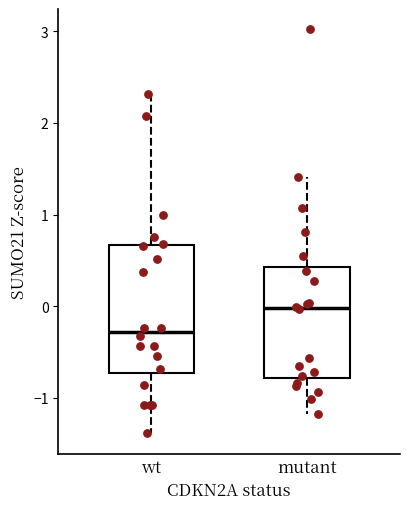

Comparing the boxes themselves (not the whiskers), which one is the tallest?

wt